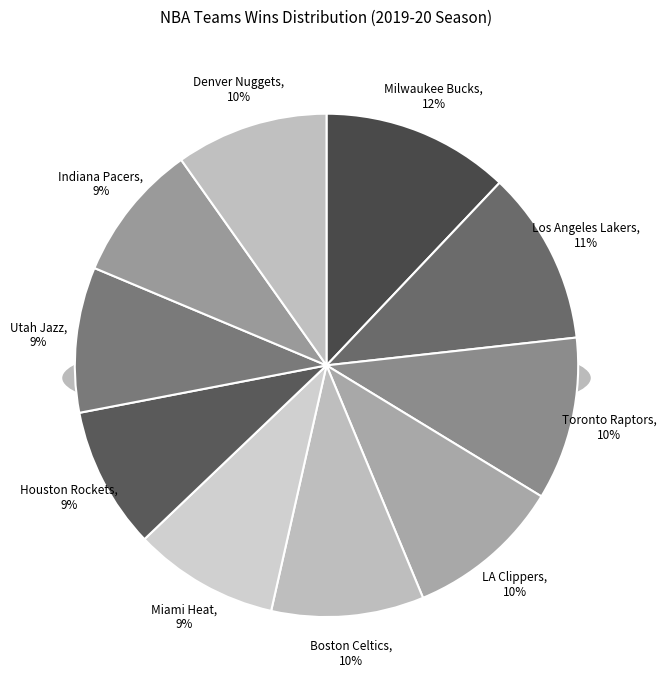

Which slice is the largest?

Milwaukee Bucks